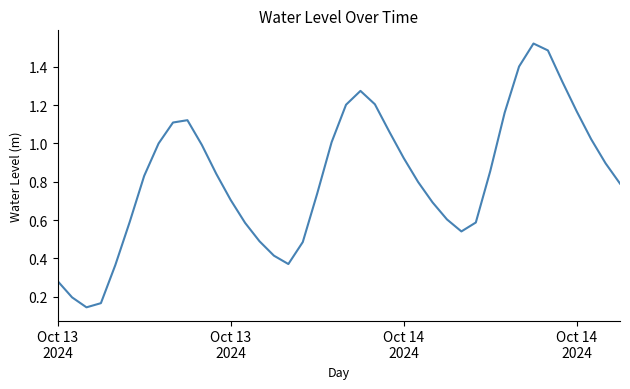

What is the difference between the maximum and minimum values?

1.4